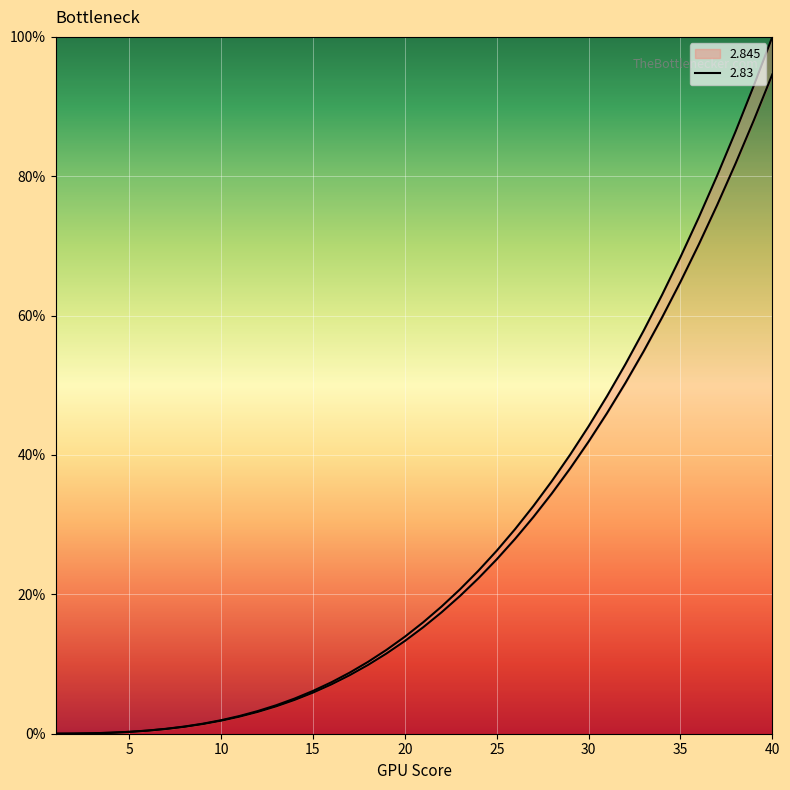

Between 27 and 36, which series saw the biggest shift?

2.845